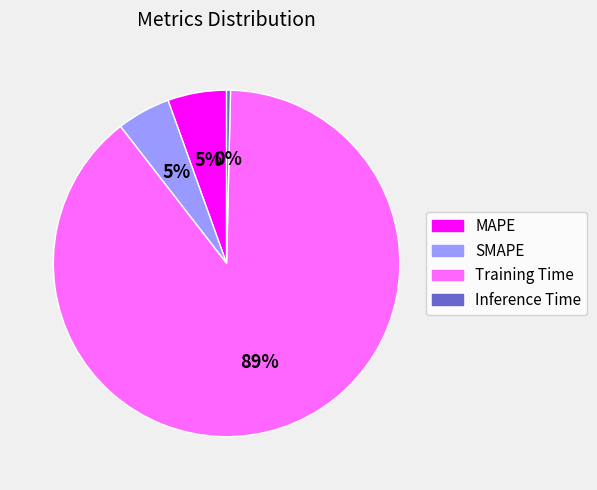

Is it true that Training Time is 74% of the pie?

False